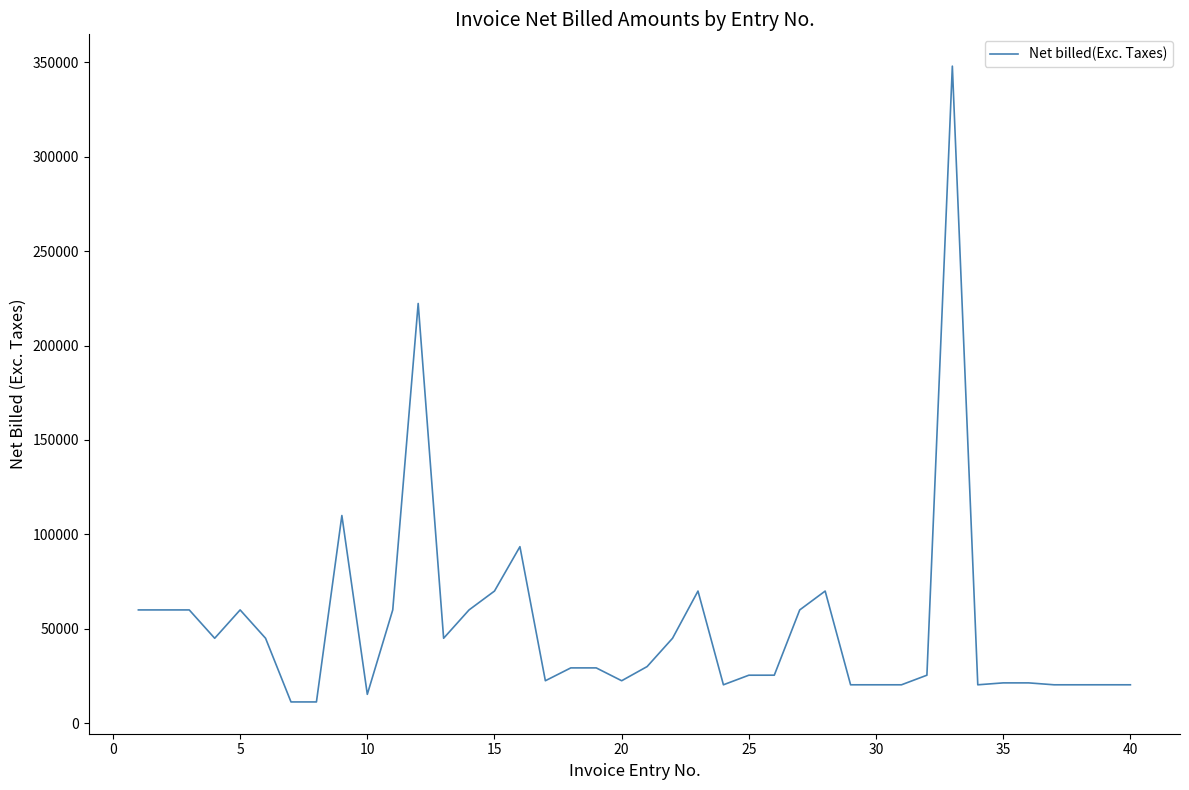

How many categories are shown in the chart?

40